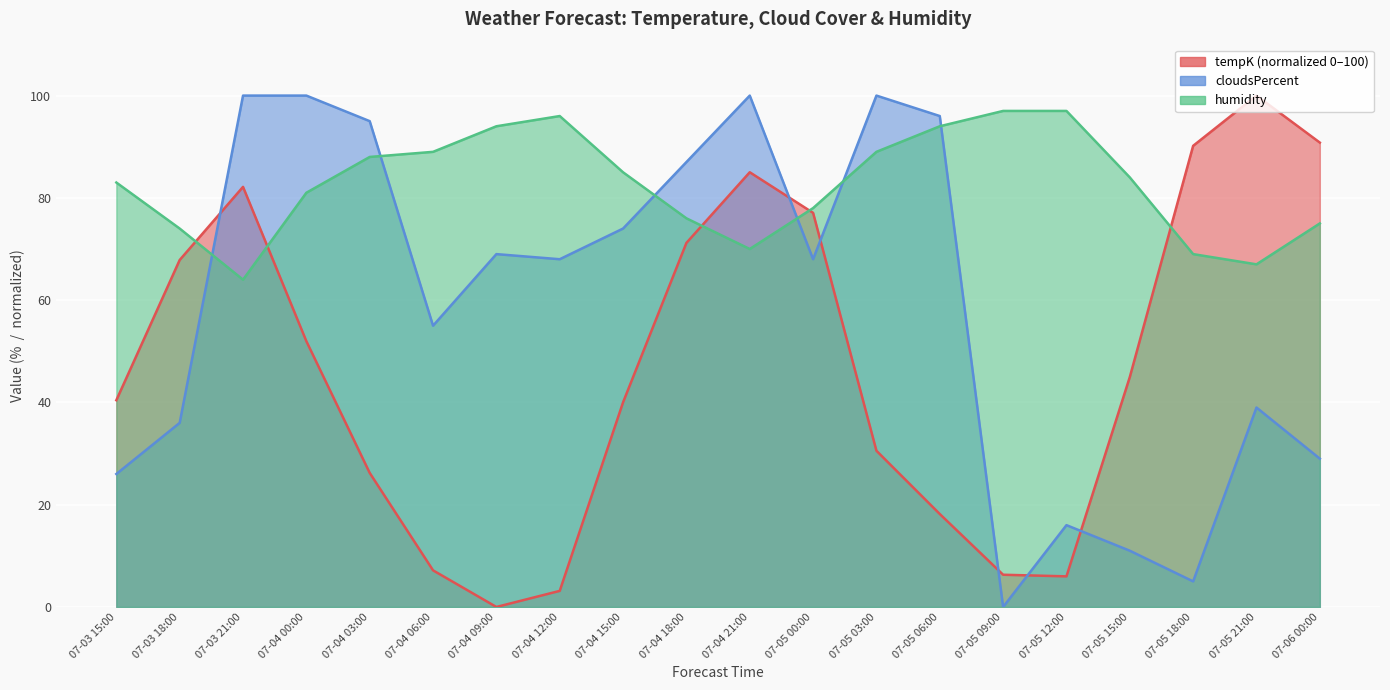

Where is humidity nearest to the value 80?

07-04 00:00